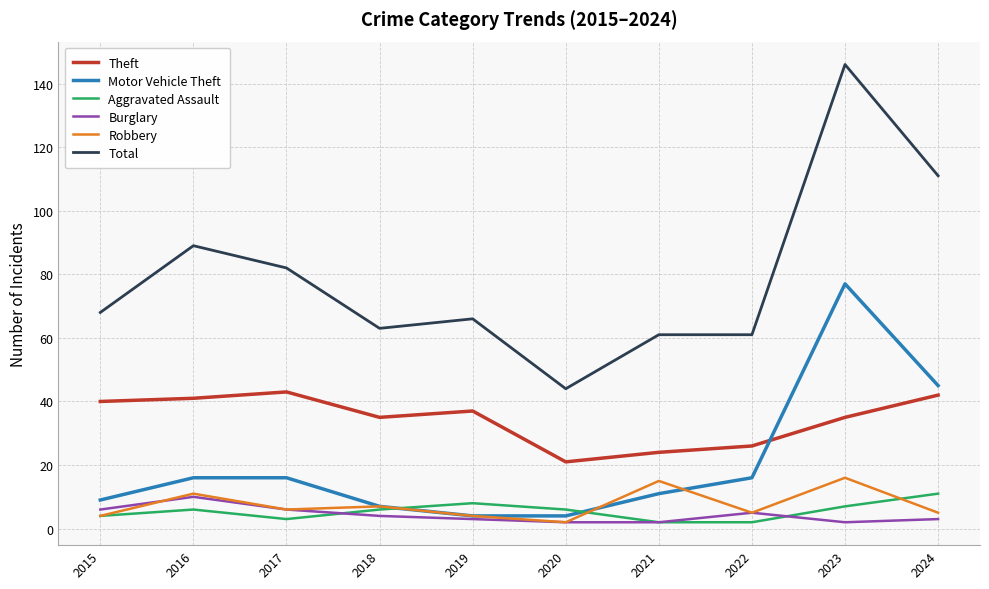

Which series changed the most between 2016 and 2024?

Motor Vehicle Theft